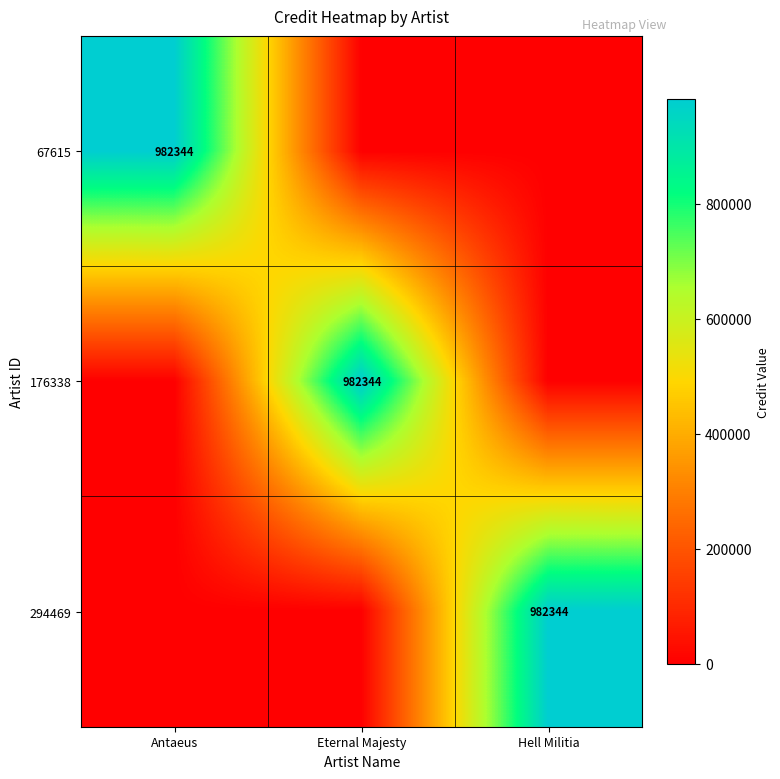

The value of 67615 at Antaeus is 277710. True or false?

False